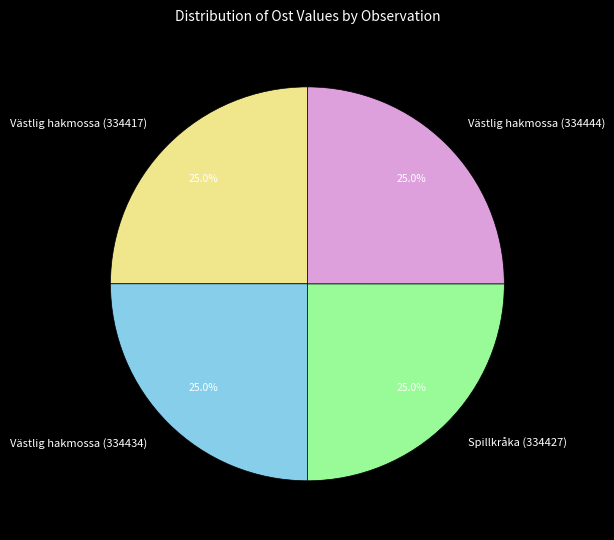

True or false: Västlig hakmossa (334417) accounts for 25% of the total.

True